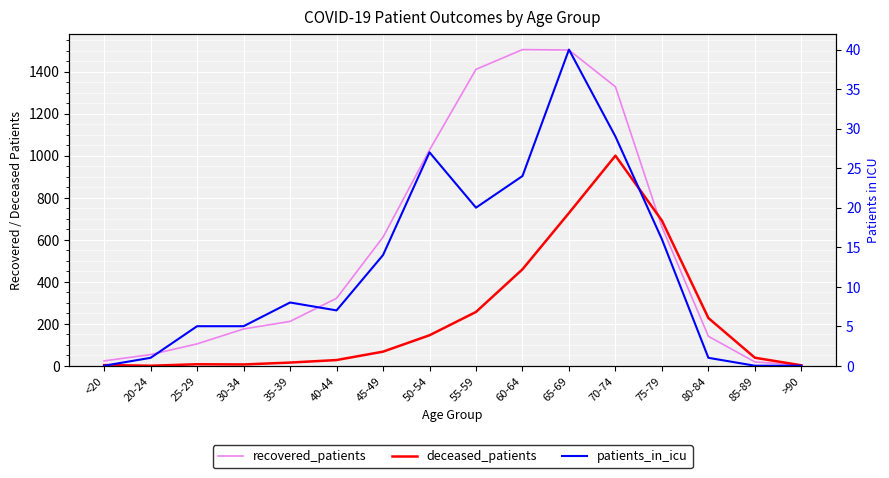

How many data points does each series have?

16